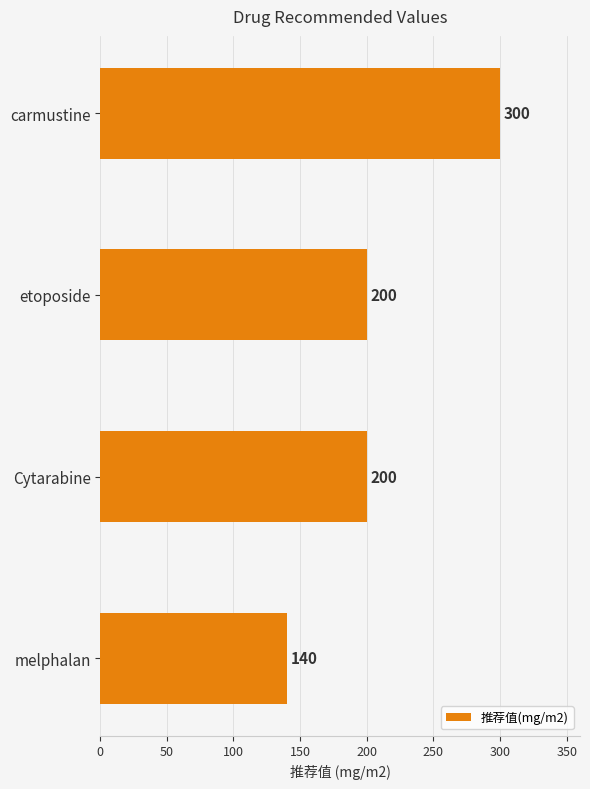

Is it true that the value at melphalan is 140?

True